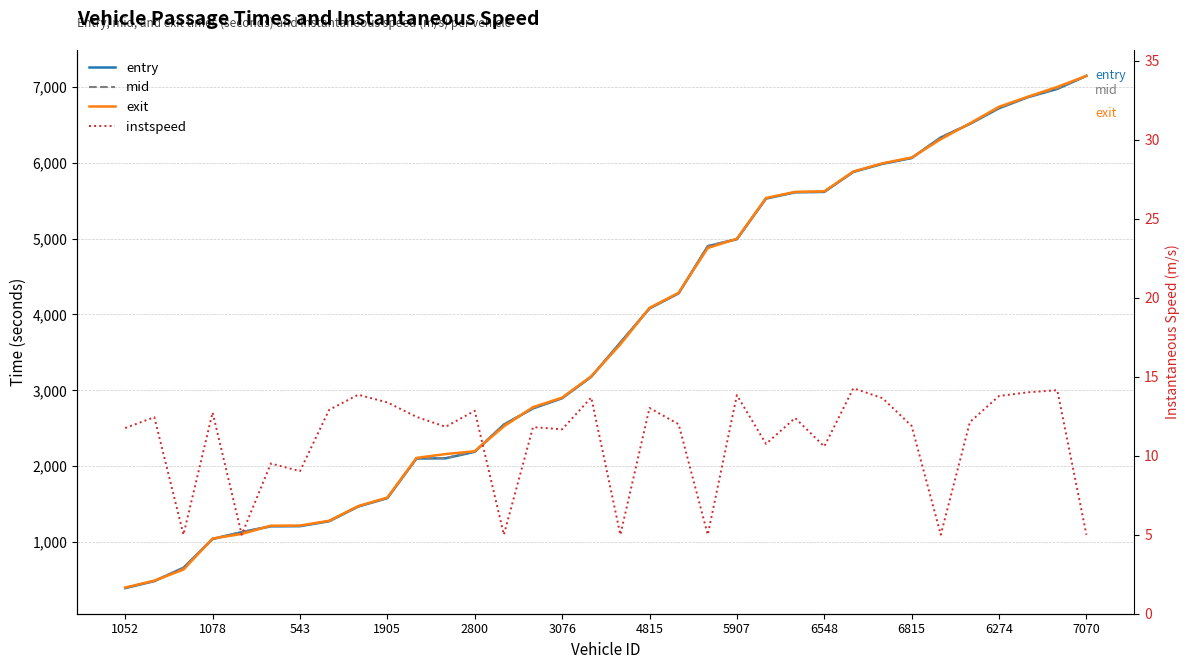

Where does the entry series first go above 3628?

17